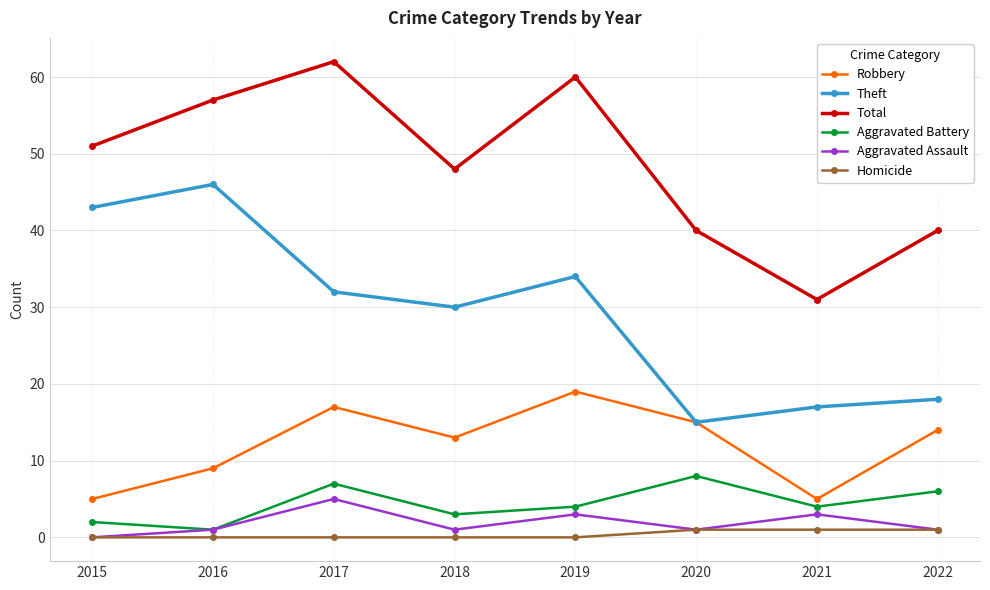

What is the difference between the maximum and minimum values in the Total series?

31